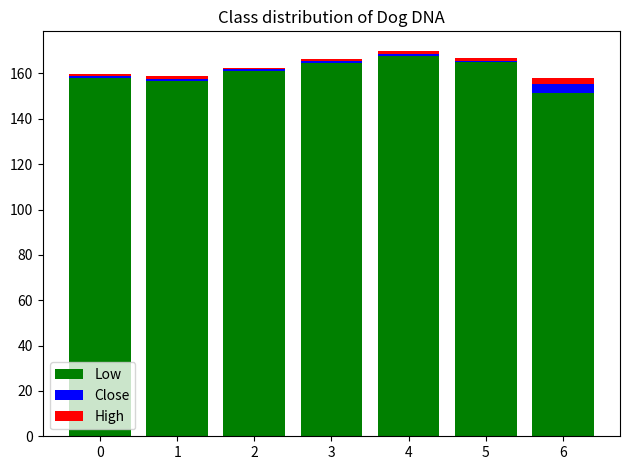

True or false: Low has a value of 151.2 at 6.

True